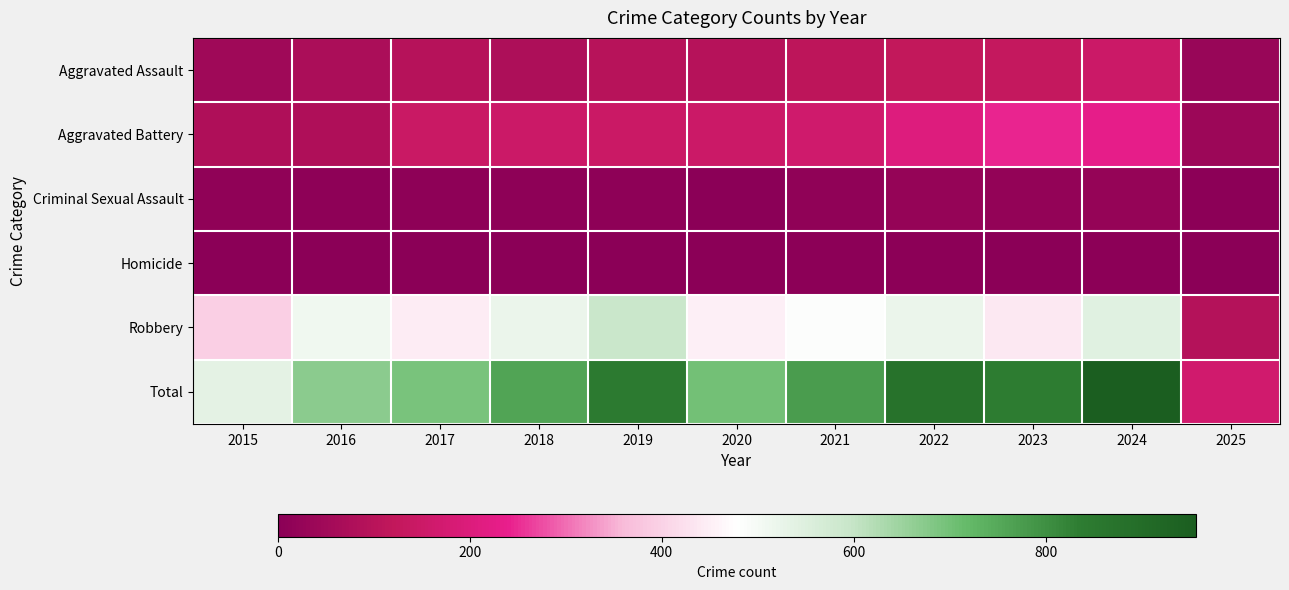

Reading left to right, what are all the values shown in this chart?

Aggravated Assault: 2015=46	2016=71	2017=95	2018=77	2019=98	2020=94	2021=110	2022=121	2023=130	2024=153	2025=30
Aggravated Battery: 2015=82	2016=82	2017=142	2018=152	2019=148	2020=150	2021=163	2022=202	2023=244	2024=232	2025=41
Criminal Sexual Assault: 2015=12	2016=8	2017=8	2018=11	2019=8	2020=3	2021=14	2022=24	2023=22	2024=24	2025=4
Homicide: 2015=0	2016=1	2017=1	2018=1	2019=2	2020=3	2021=5	2022=6	2023=2	2024=4	2025=1
Robbery: 2015=395	2016=510	2017=446	2018=520	2019=591	2020=450	2021=484	2022=521	2023=440	2024=543	2025=92
Total: 2015=535	2016=672	2017=692	2018=761	2019=847	2020=700	2021=776	2022=874	2023=838	2024=956	2025=168